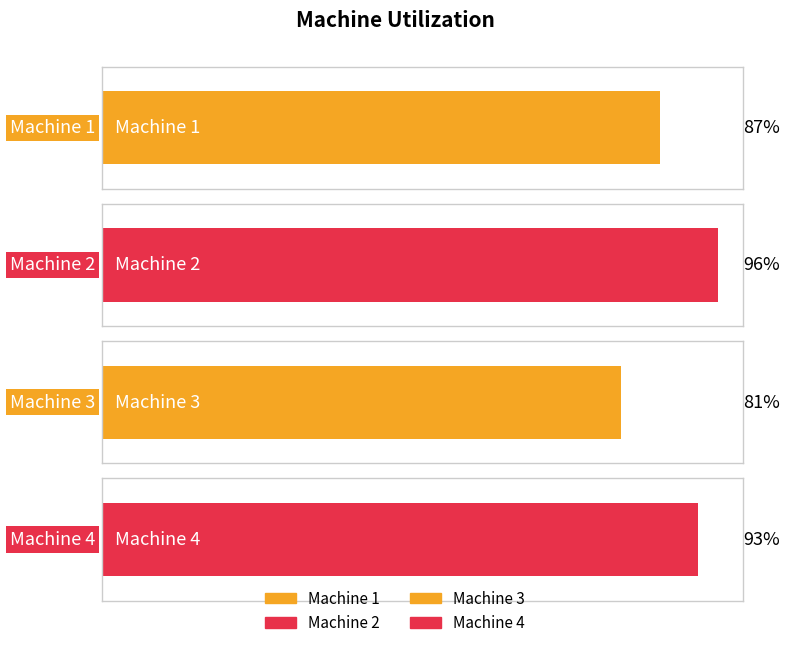

What is the value of the 1st bar from the left?

87